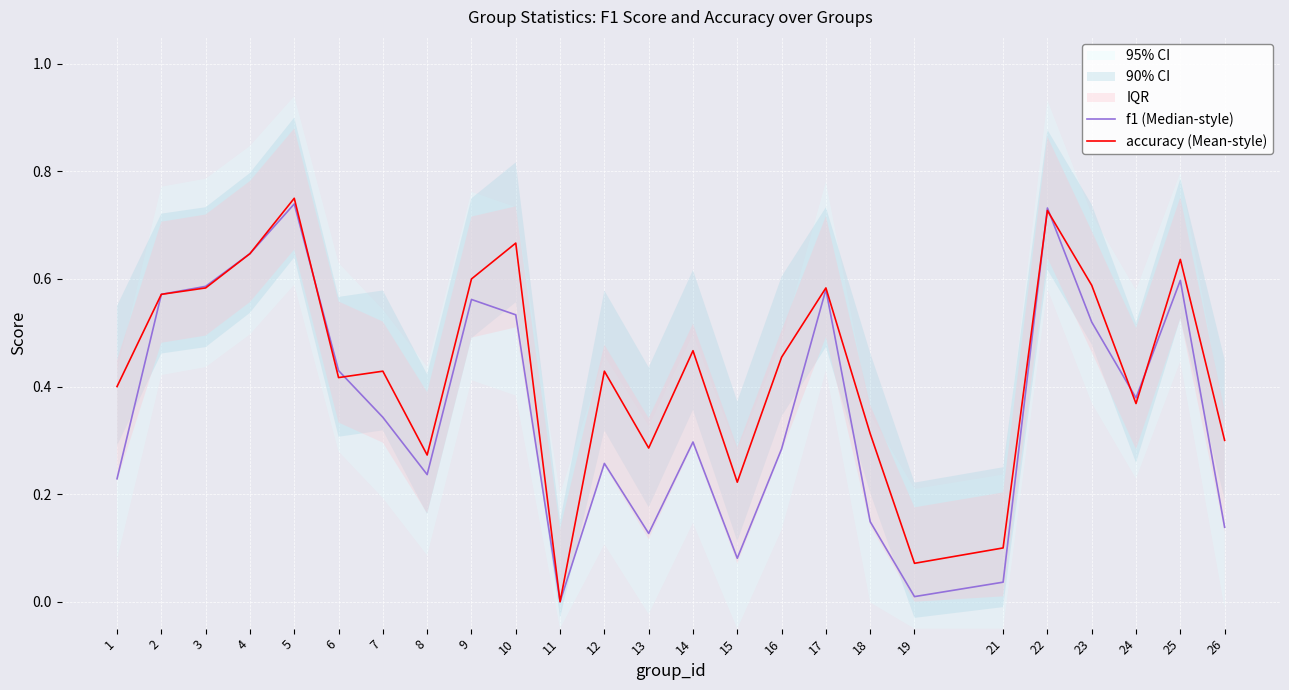

True or false: accuracy (Mean-style) has more than 1 points higher than both neighbors.

True